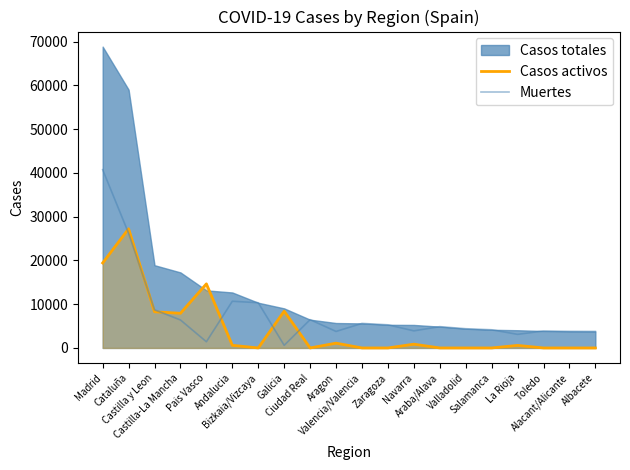

What is the sum of all Muertes values?

158070